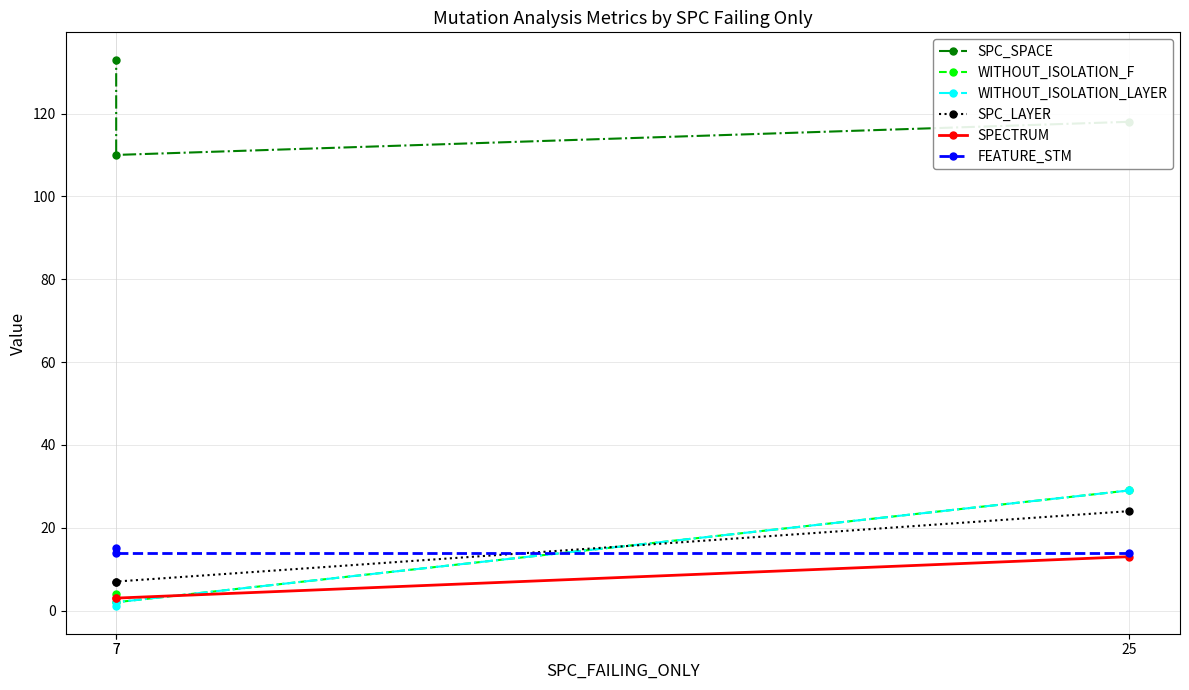

Which series has the largest range (max minus min)?

WITHOUT_ISOLATION_LAYER